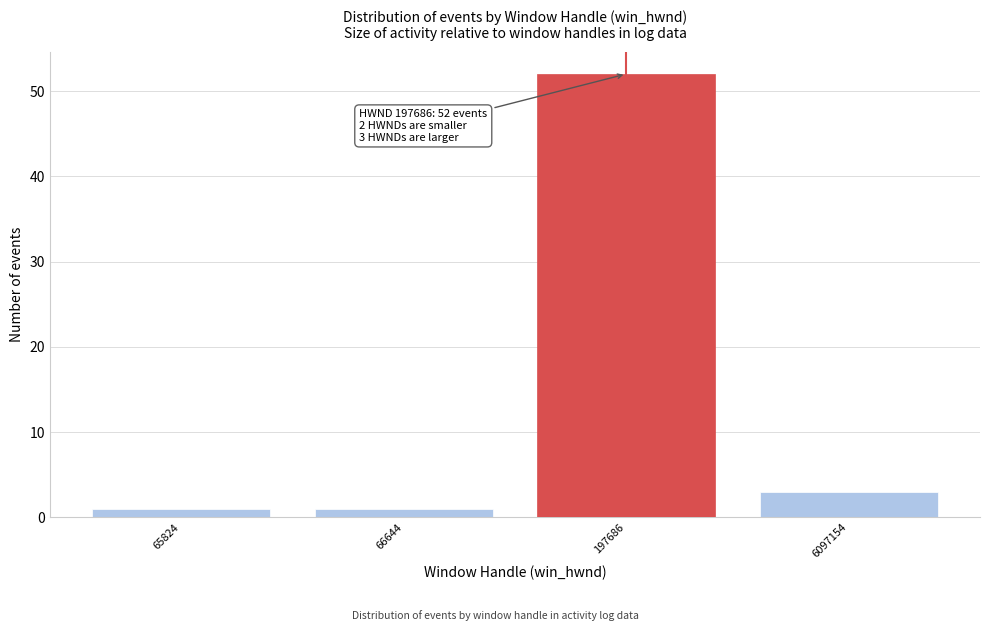

Reading left to right, extract all data points from this chart.

1	1	52	3